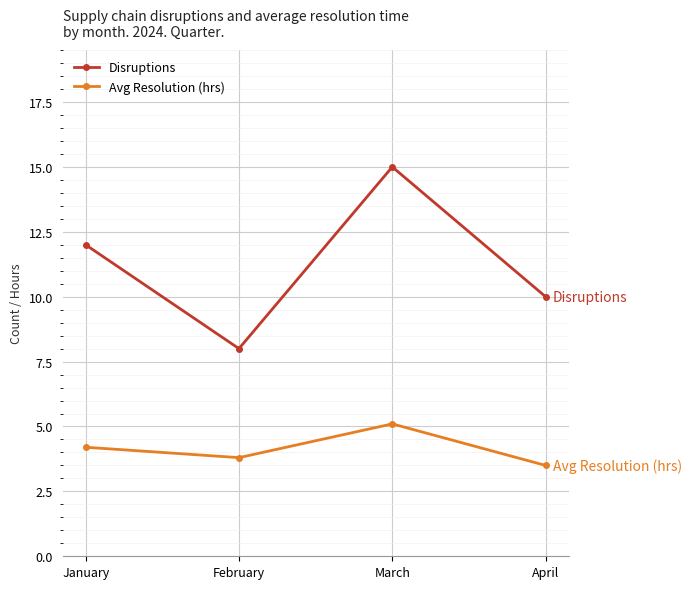

List the series in order of their peak value, lowest first.

Avg Resolution (hrs), Disruptions